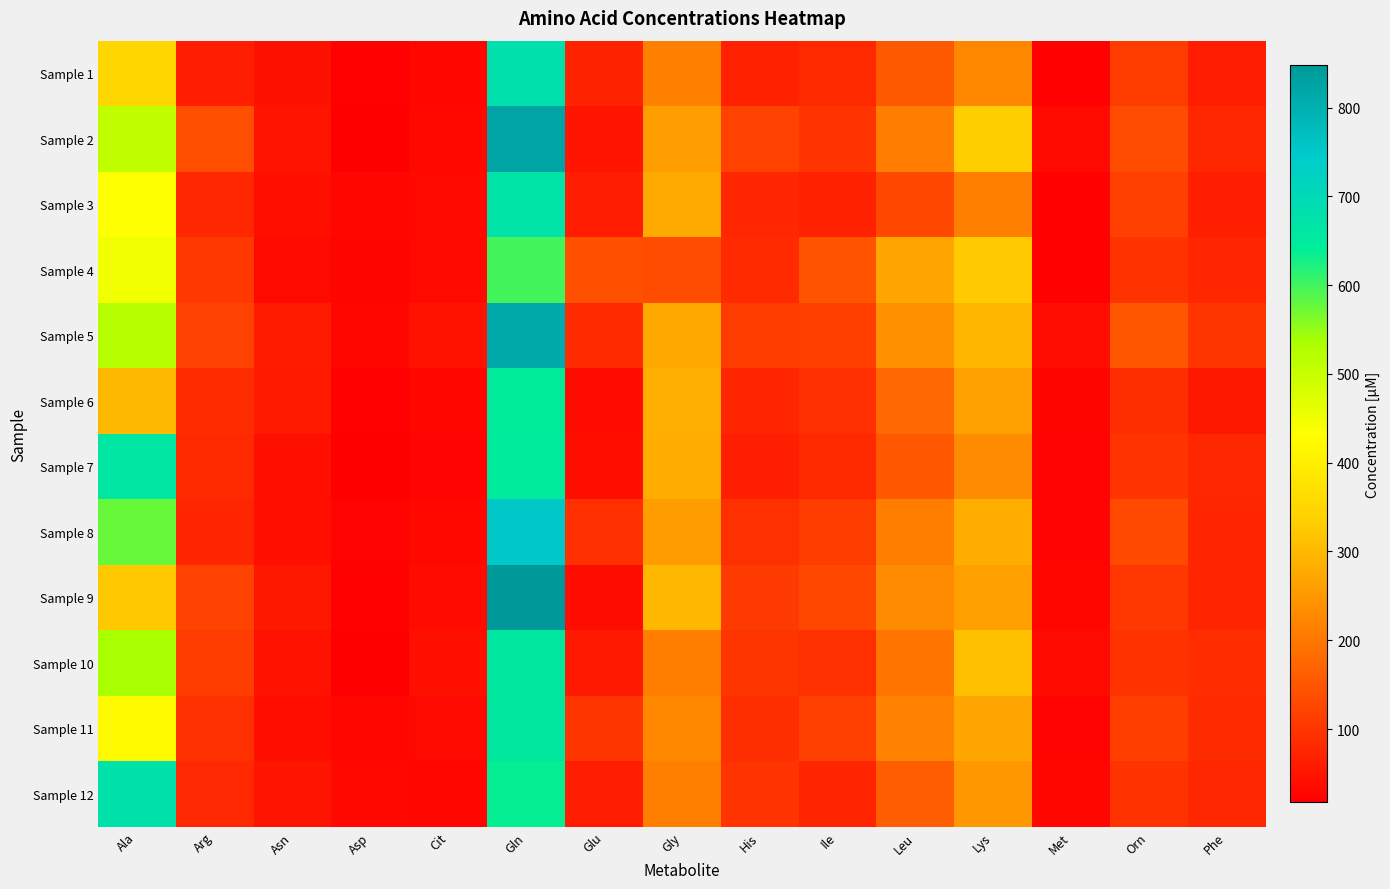

At how many categories does at least one series exceed 373?

2